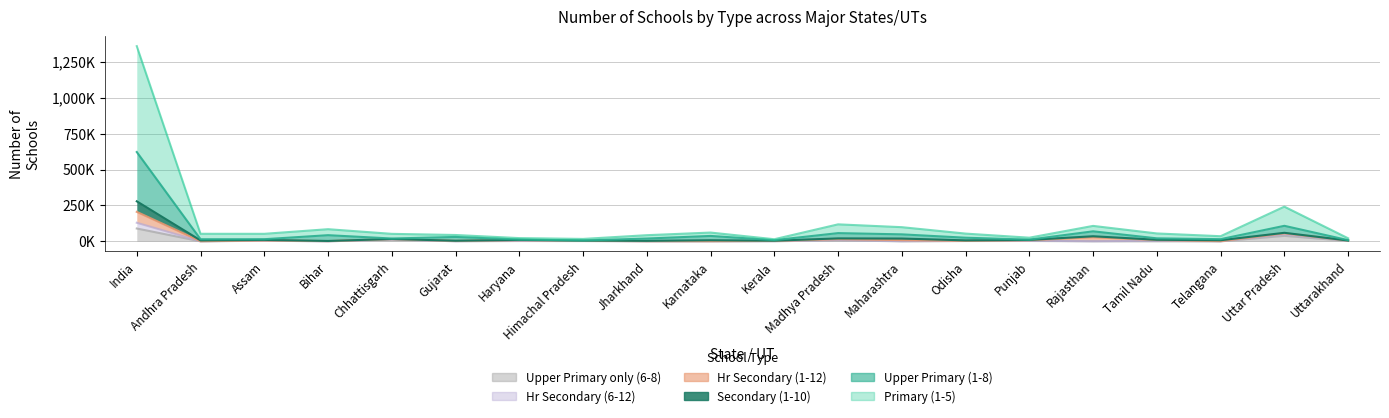

How many interior local valleys does the Upper Primary (1-8) series have?

6